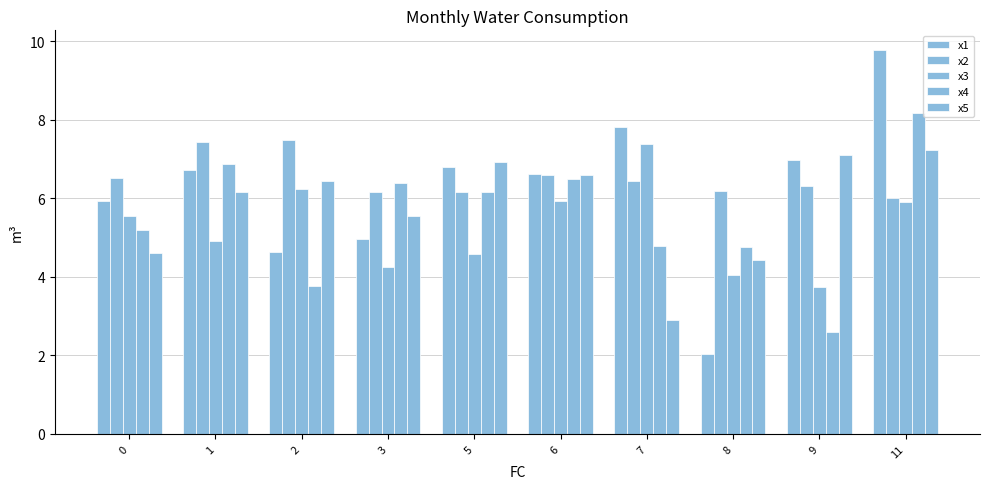

How many values in the x5 series exceed 6?

6